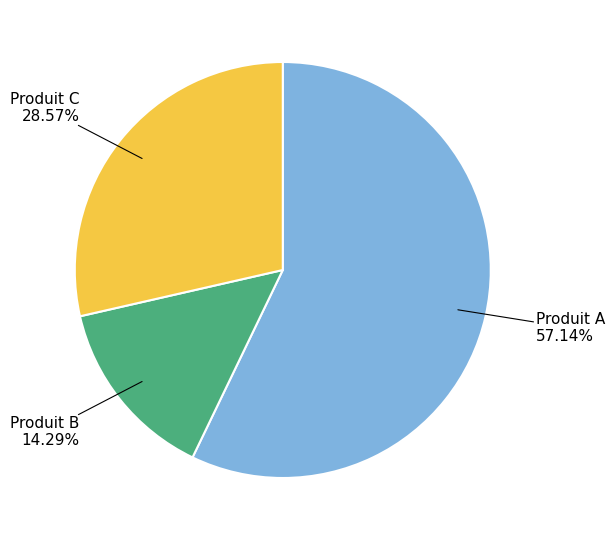

What is the largest slice in the pie chart?

Produit A